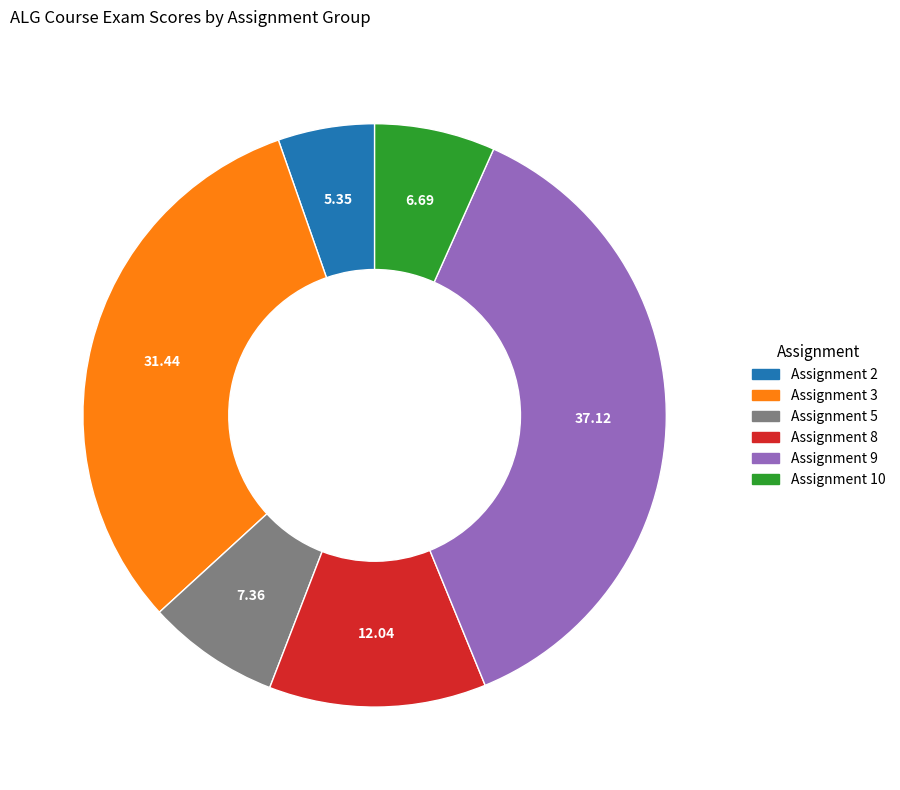

Does any single category account for the majority?

No